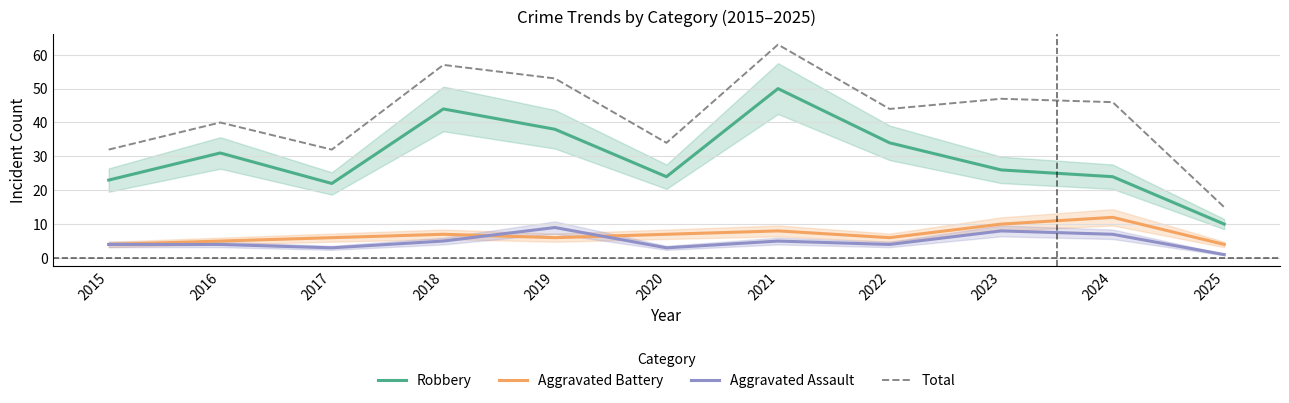

At which category does Total reach its first local valley?

2017